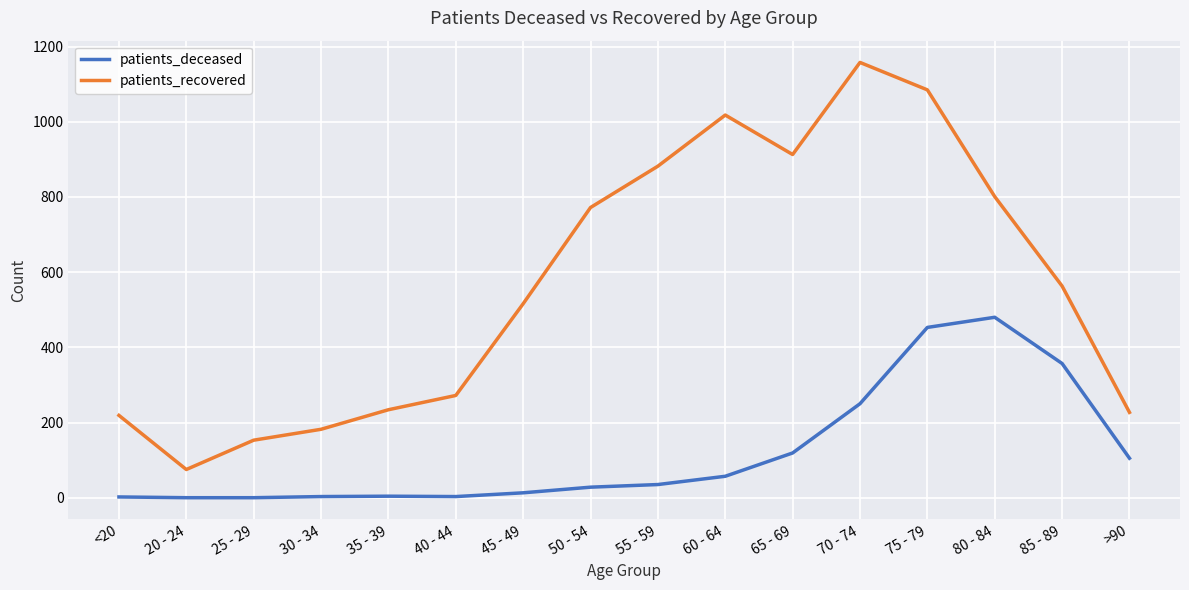

Rank the series by their maximum value, from highest to lowest.

patients_recovered, patients_deceased